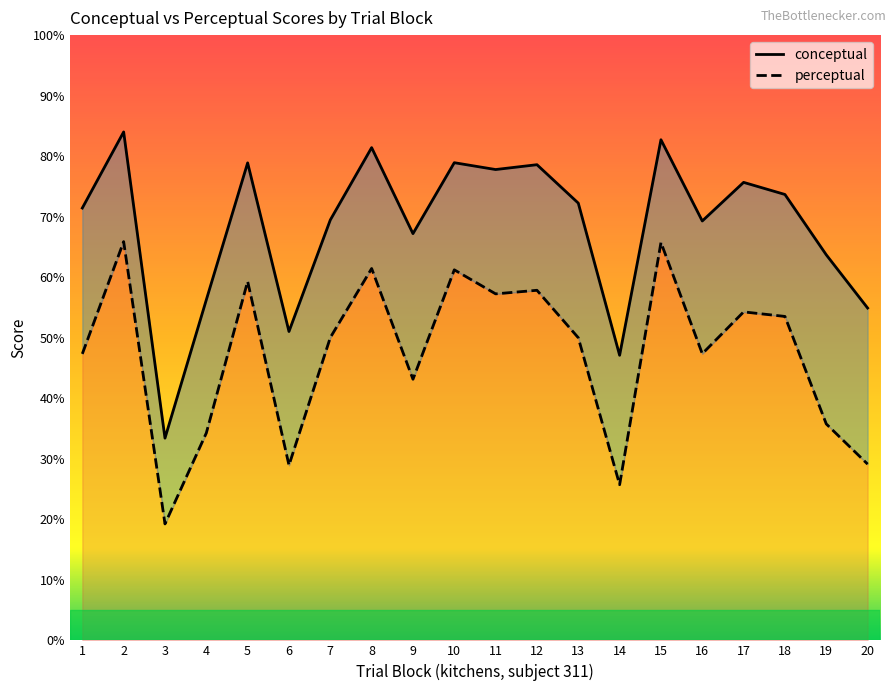

How many interior local valleys does the conceptual series have?

6